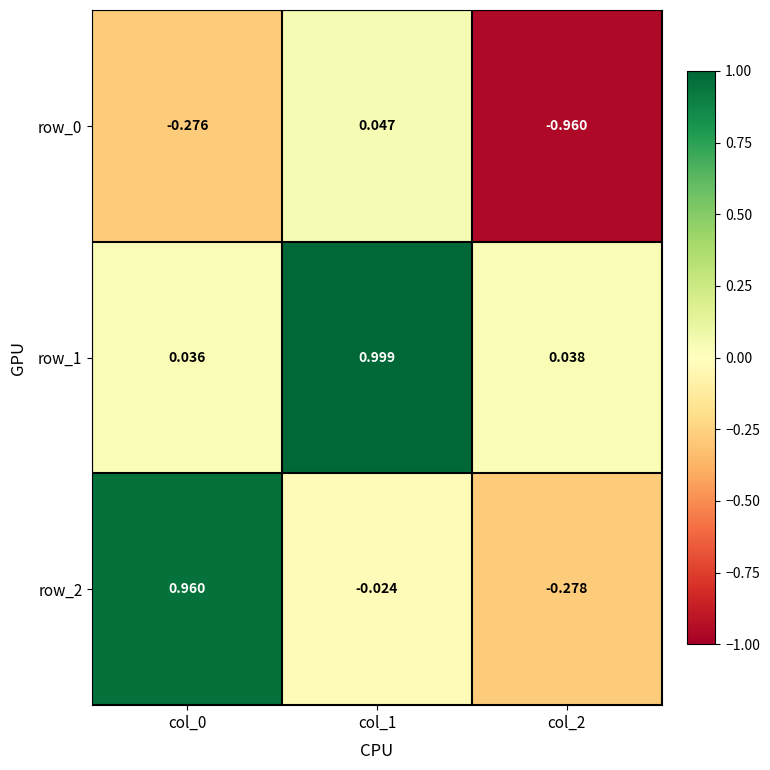

At which label does row_1 reach its minimum?

col_0